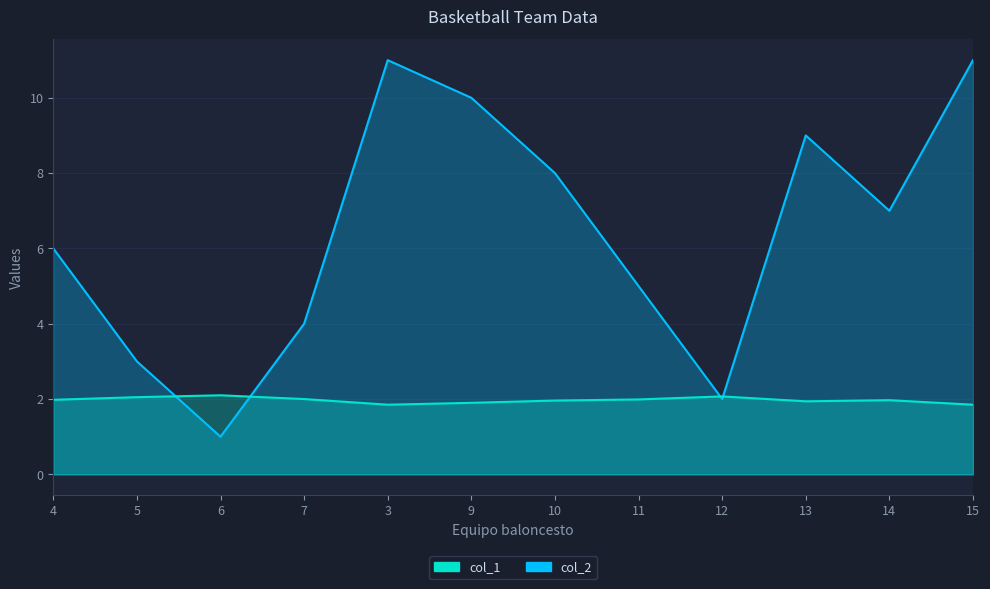

At how many categories does at least one series exceed 10?

2